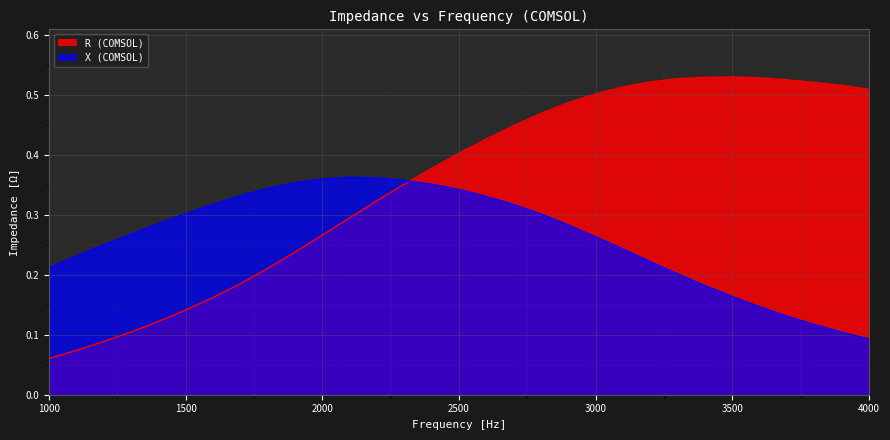

Which series has the largest range (max minus min)?

R (COMSOL)